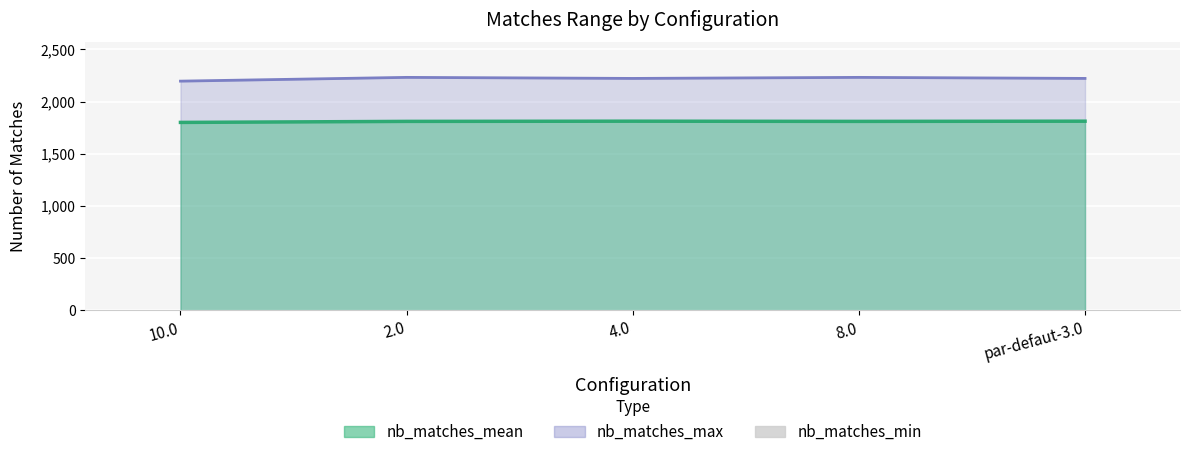

How many bars are there in each group?

2